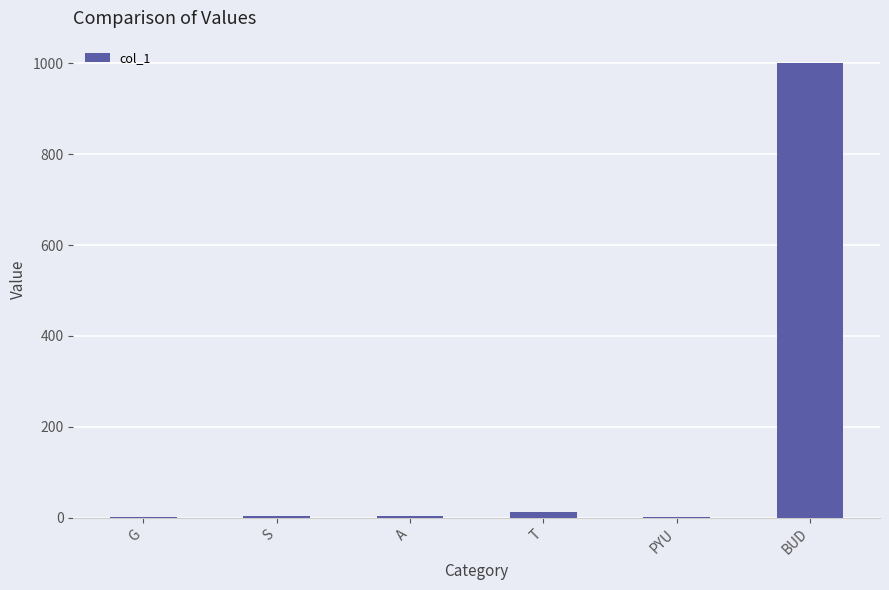

Which label corresponds to the largest value in the chart?

BUD